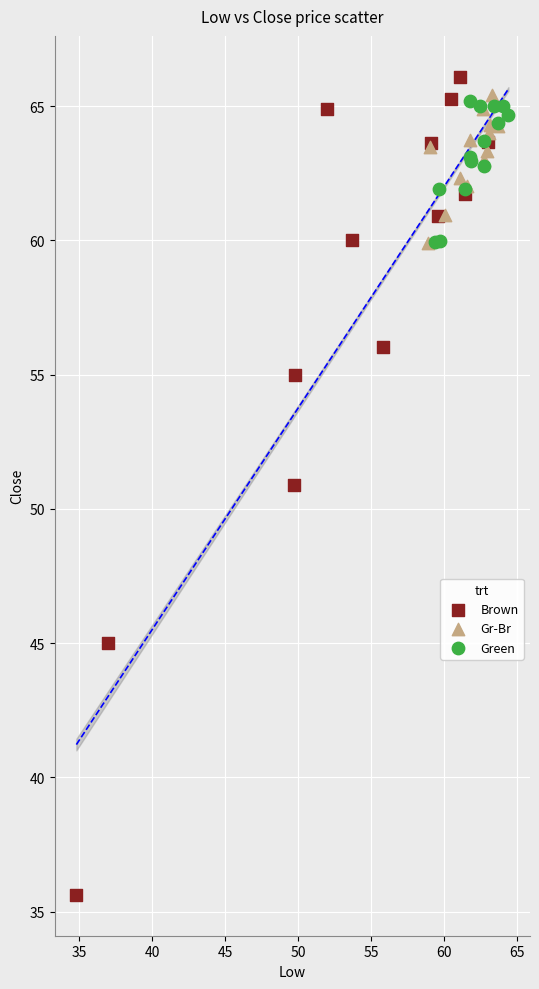

What are all the series names shown in the legend?

Brown, Gr-Br, Green